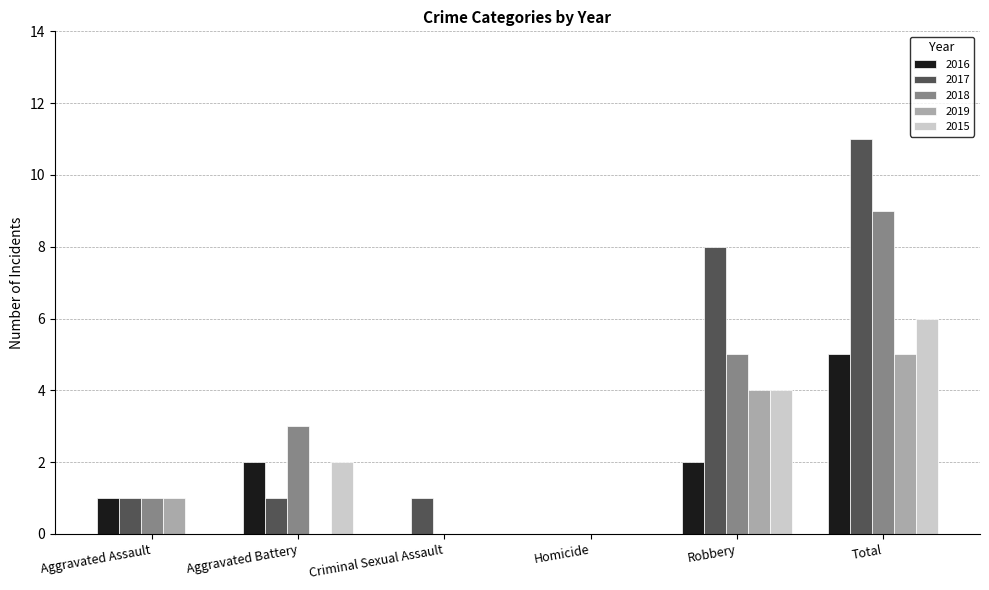

Reading left to right, what are all the values shown in this chart?

2016: 1	2	0	0	2	5
2017: 1	1	1	0	8	11
2018: 1	3	0	0	5	9
2019: 1	0	0	0	4	5
2015: 0	2	0	0	4	6